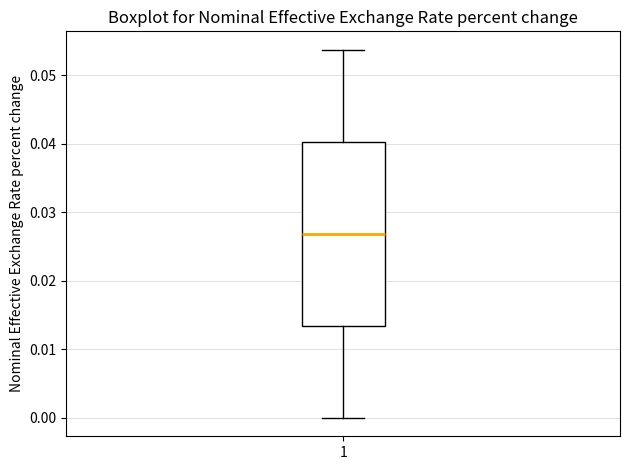

Where does the median line of the box at x = 1 sit on the y-axis? The values are not printed on the chart, so give them approximately, as read against the axis.

0.027